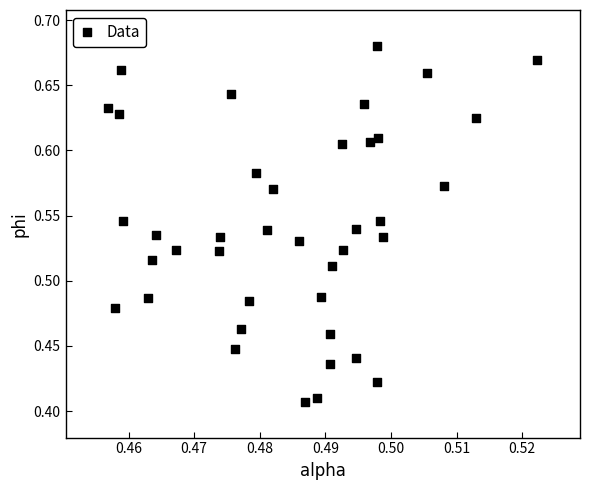

What is the range of Y values (max minus min)?

0.3